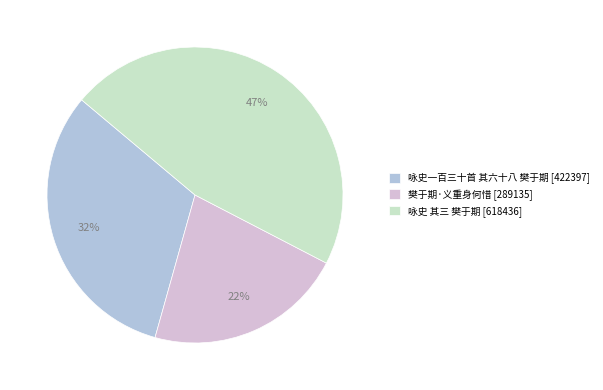

To the nearest percent, what is the combined percentage of 咏史 其三 樊于期 and 咏史一百三十首 其六十八 樊于期?

78%